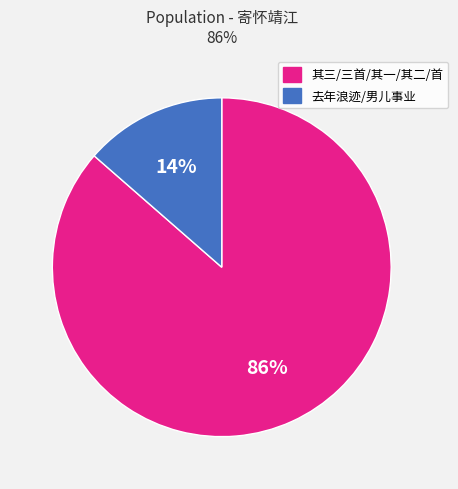

Count the number of slices in the pie.

2